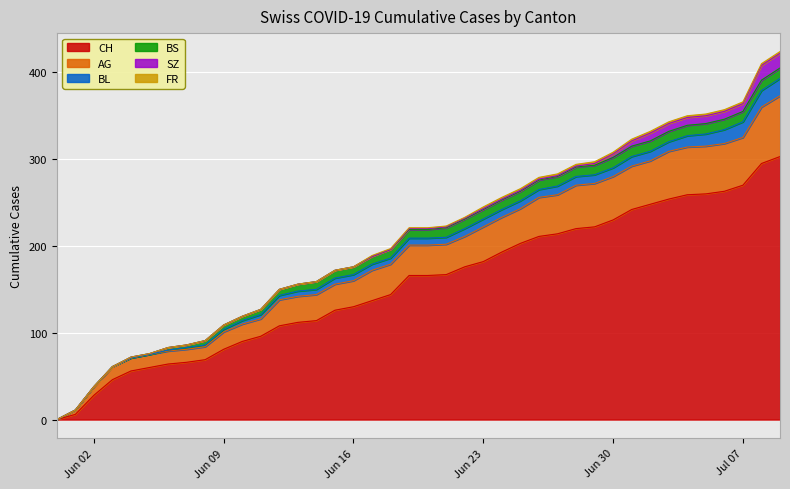

Reading left to right, transcribe all the data shown in this chart.

CH: 0	6	28	46	56	60	64	66	69	81	90	96	108	112	114	126	130	137	144	166	166	167	176	182	193	203	211	214	220	222	230	242	248	254	259	260	263	270	295	303
AG: 0	5	10	15	15	15	15	15	15	20	20	20	30	30	30	30	30	35	35	35	35	35	35	40	40	40	45	45	50	50	50	50	50	55	55	55	55	55	65	70
BL: 0	0	0	0	0	0	1	2	2	3	4	5	5	6	6	7	7	7	7	8	8	8	9	9	9	9	9	10	10	10	10	11	11	11	13	14	16	18	19	20
BS: 0	0	0	0	1	1	3	3	5	5	5	6	7	8	9	9	9	9	10	10	10	11	11	11	11	11	11	11	11	11	12	12	12	12	12	12	12	12	12	12
SZ: 0	0	0	0	0	0	0	0	0	0	0	0	0	0	0	0	0	0	0	1	1	1	1	1	1	1	1	1	1	2	4	6	9	9	9	9	9	9	17	17
FR: 0	0	0	0	0	0	0	0	0	0	0	0	0	0	0	0	0	1	1	1	1	1	1	2	2	2	2	2	2	2	2	2	2	2	2	2	2	2	2	2